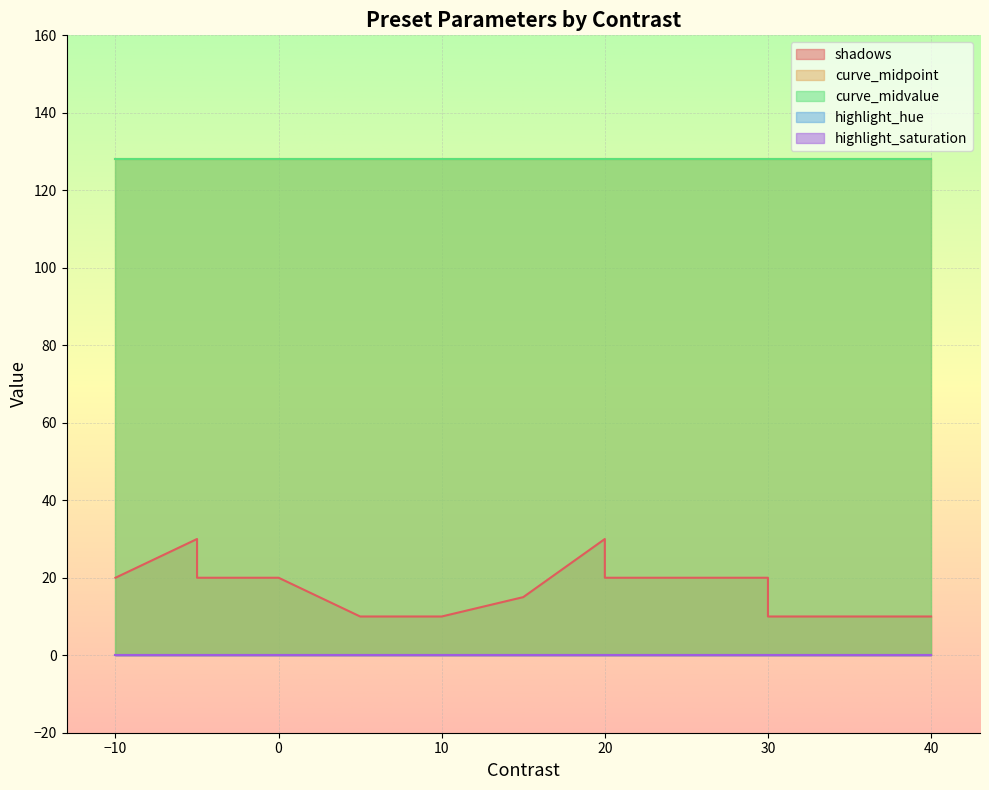

What is the spread (max minus min) of values at -10?

128